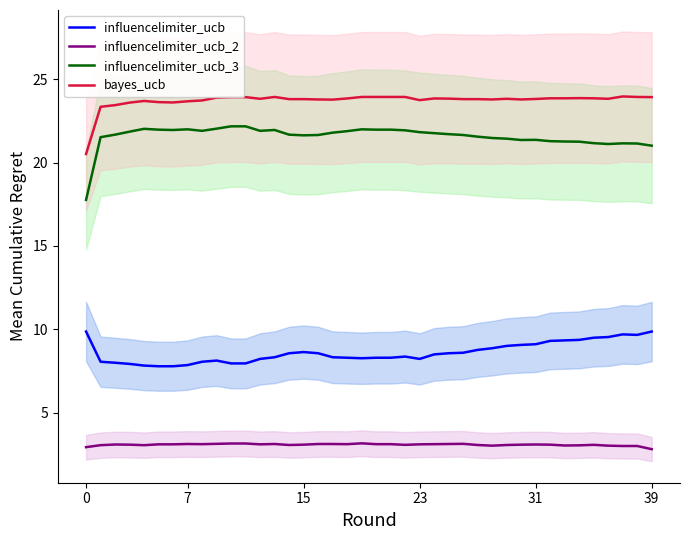

How many lines are shown in the chart?

4